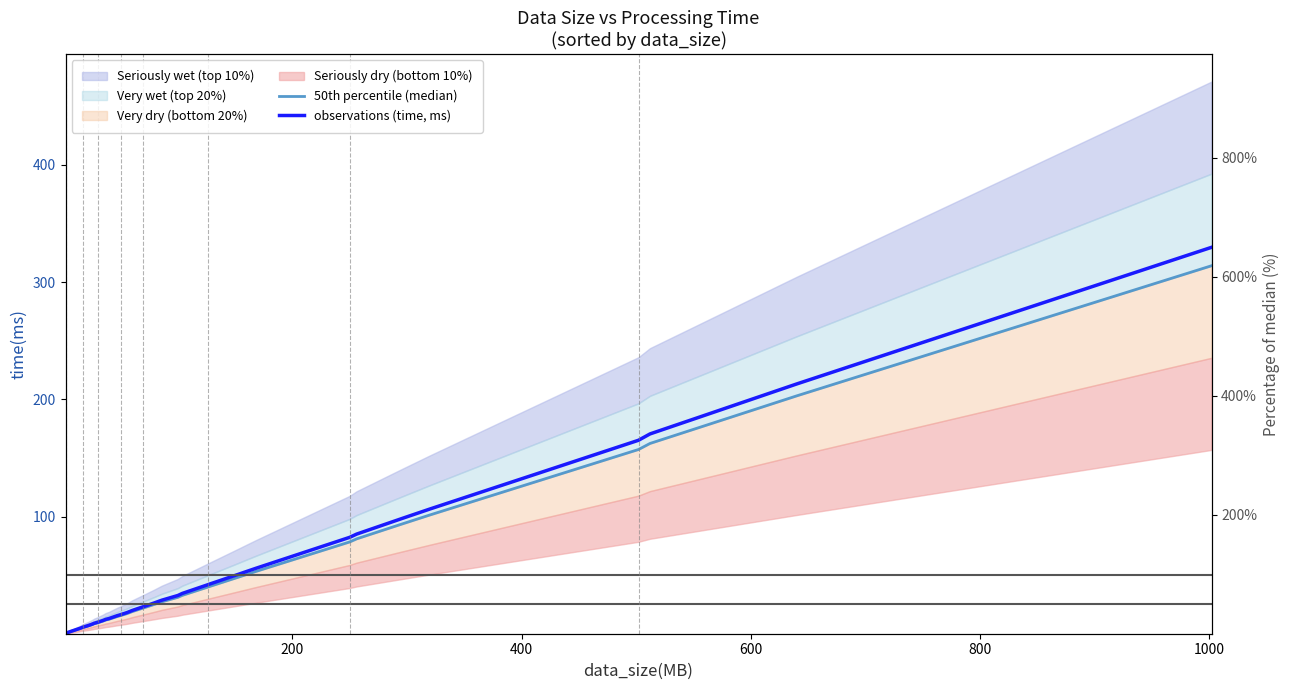

Rank the series by their average value, from lowest to highest.

50th percentile (median), observations (time, ms)